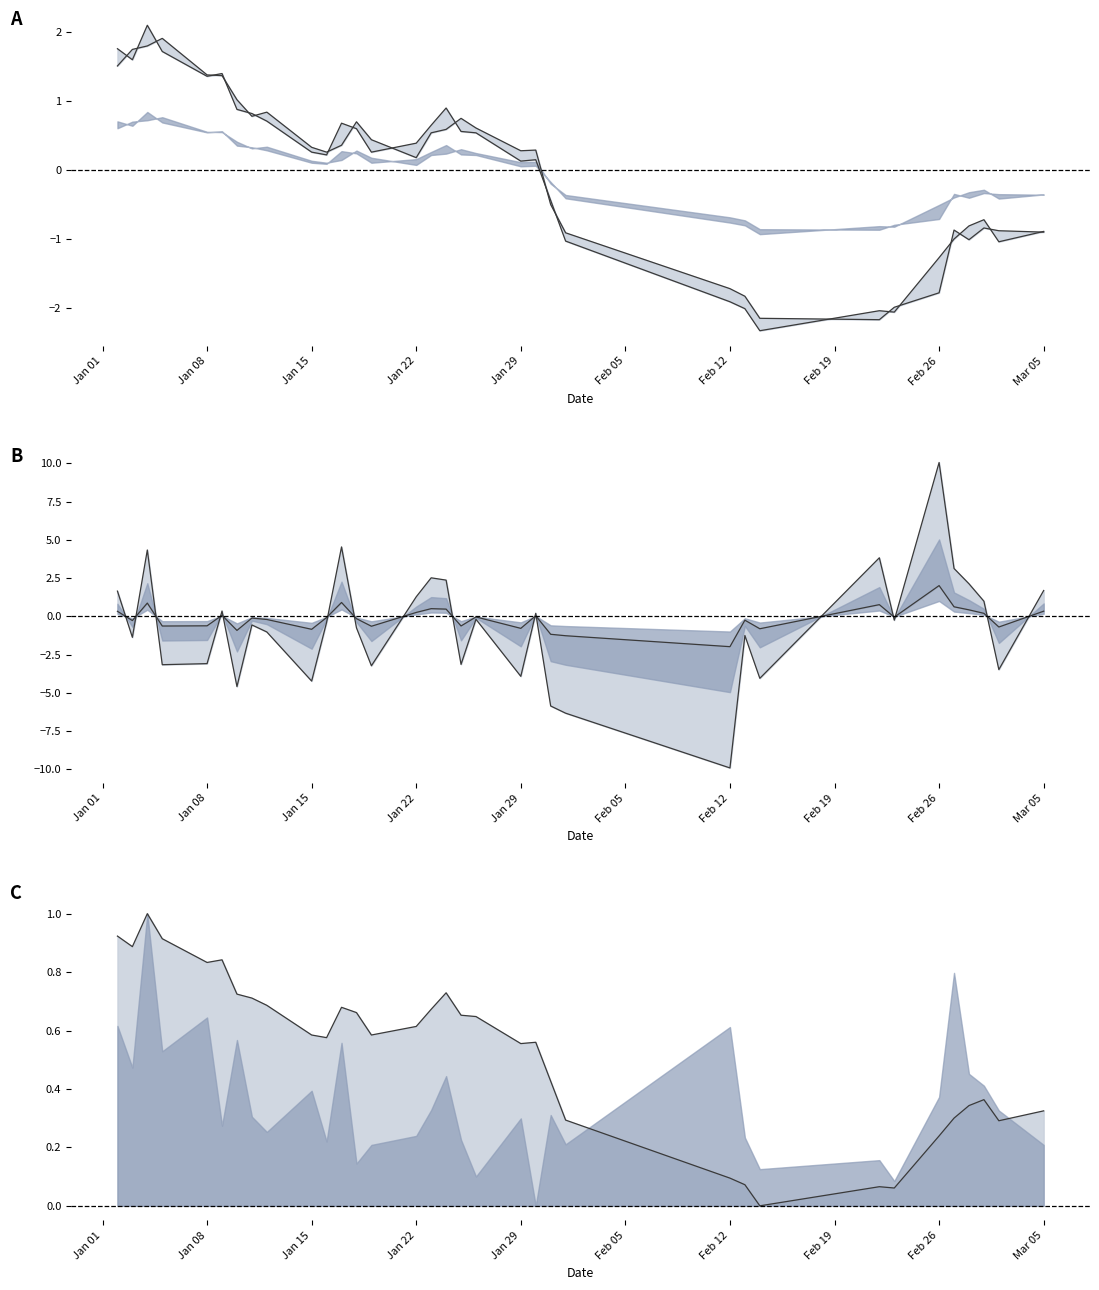

Which series ends up on top after the final intersection of inner and LOW?

inner